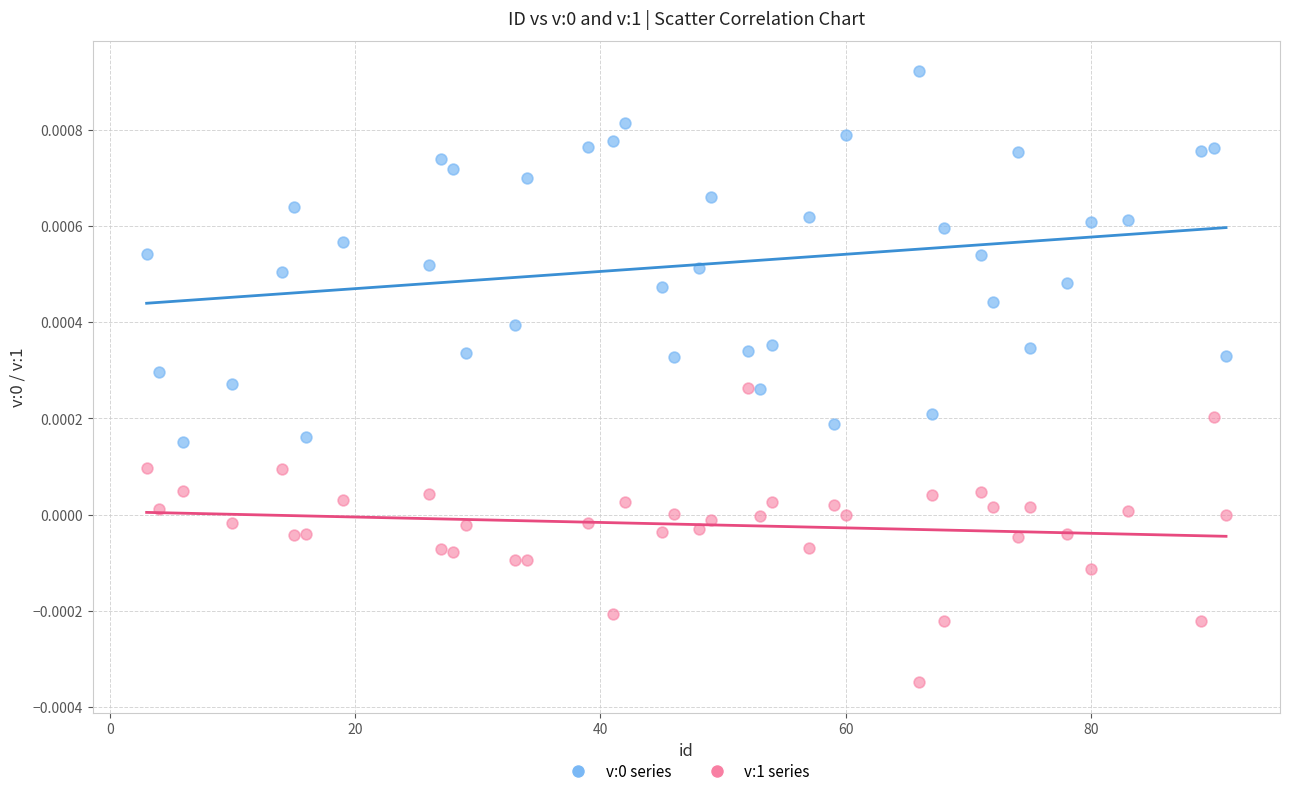

Across all data points, what is the range of X values (max minus min)?

88.0